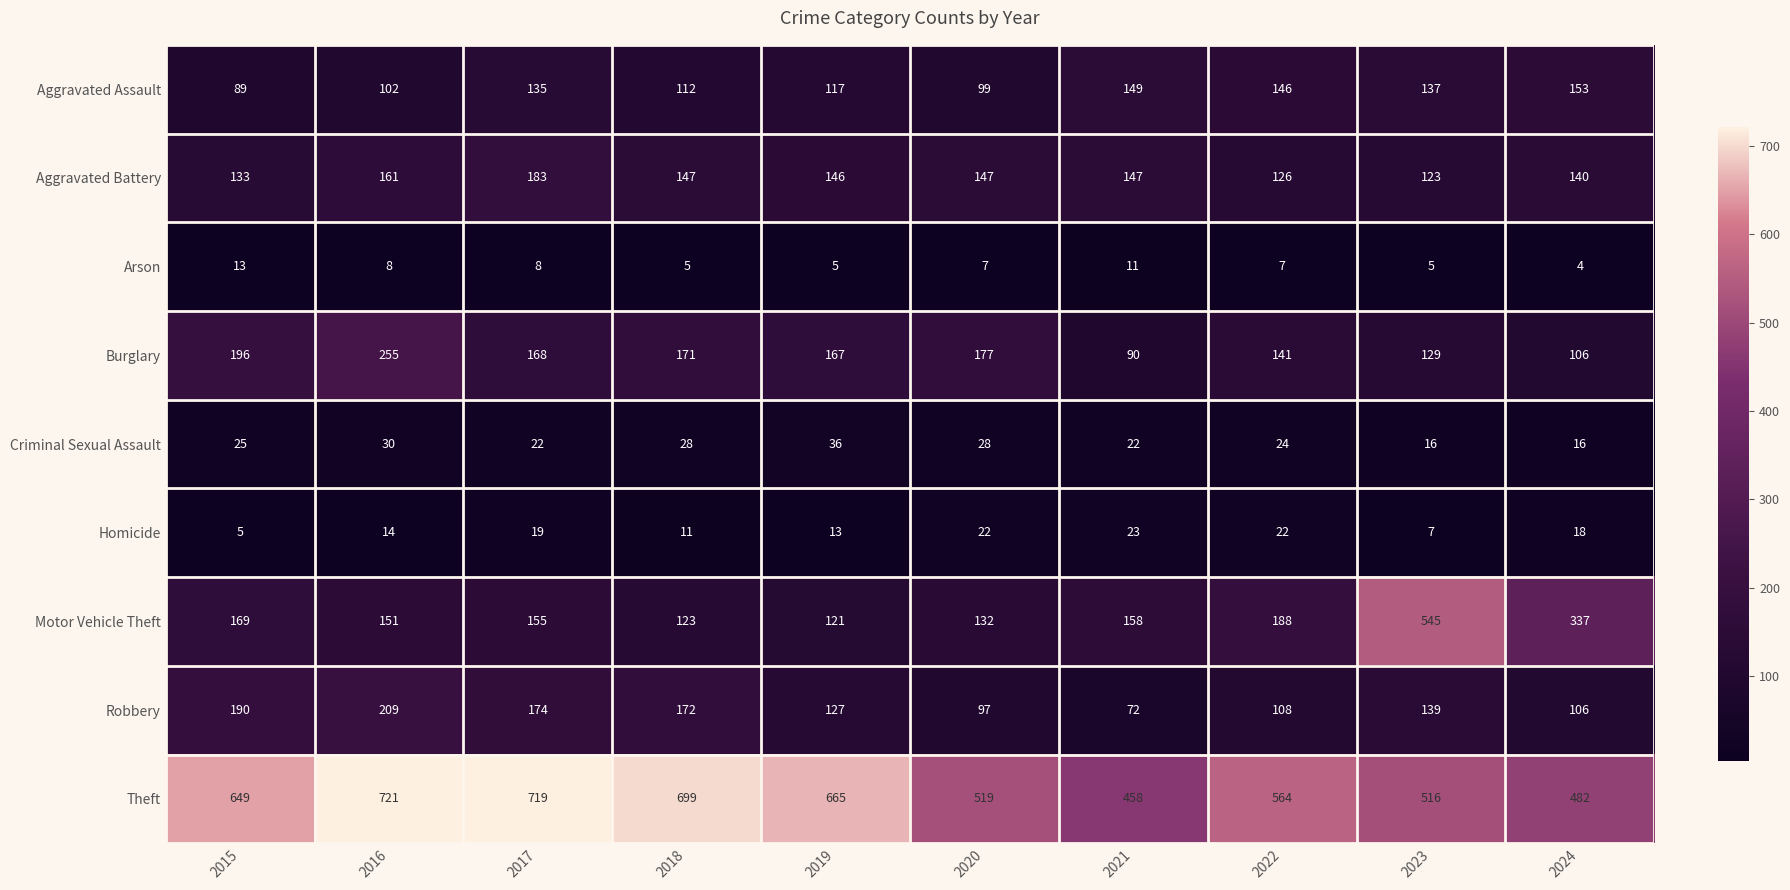

What is the average value of the Homicide series?

15